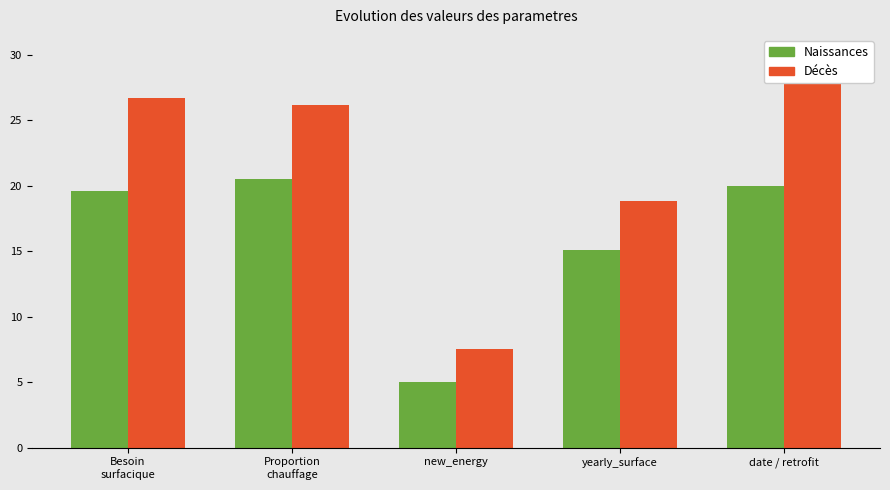

How many distinct data groups are displayed?

2